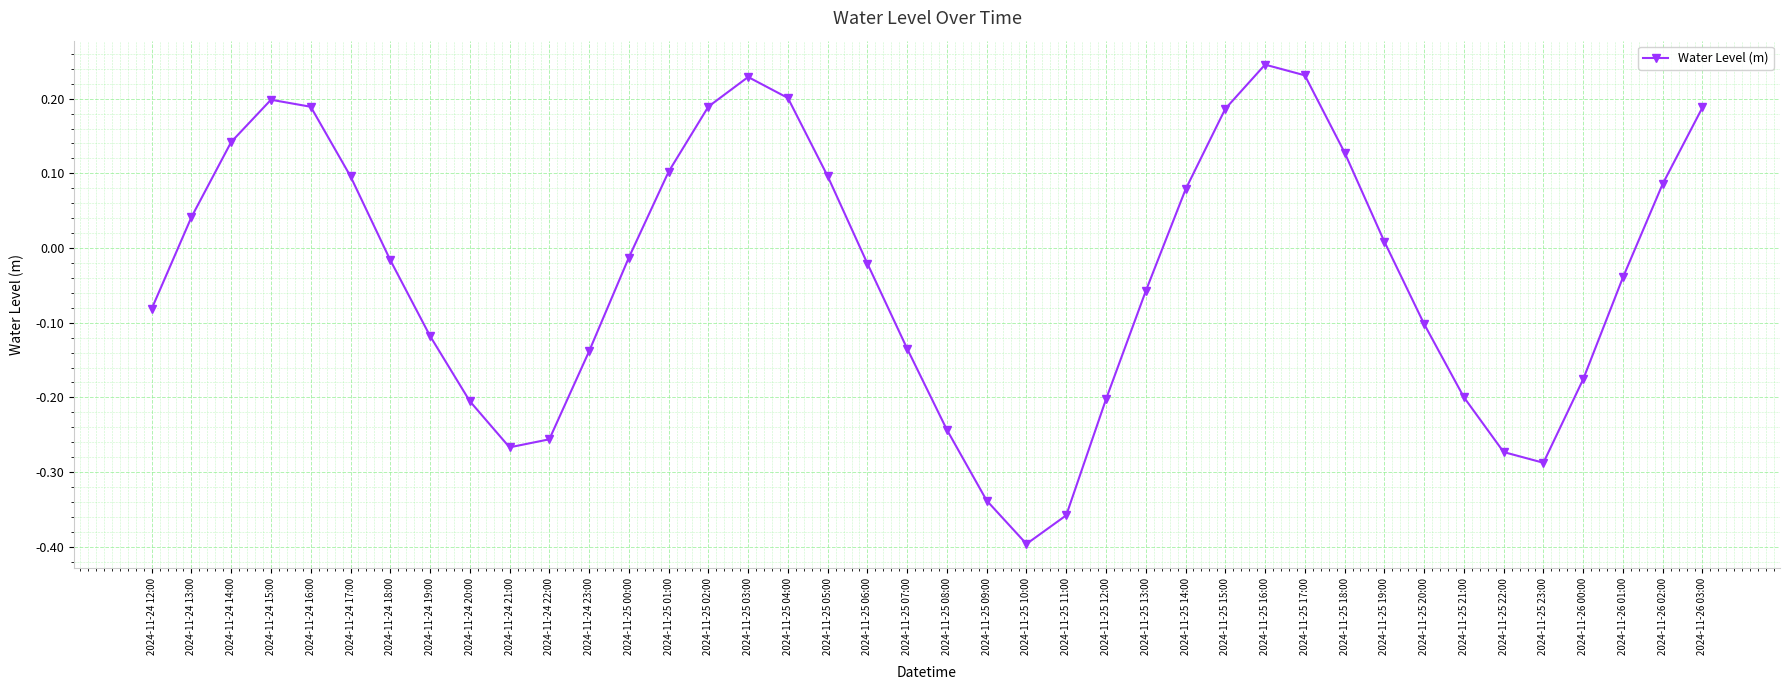

True or false: there are more than 2 points higher than both neighbors.

True